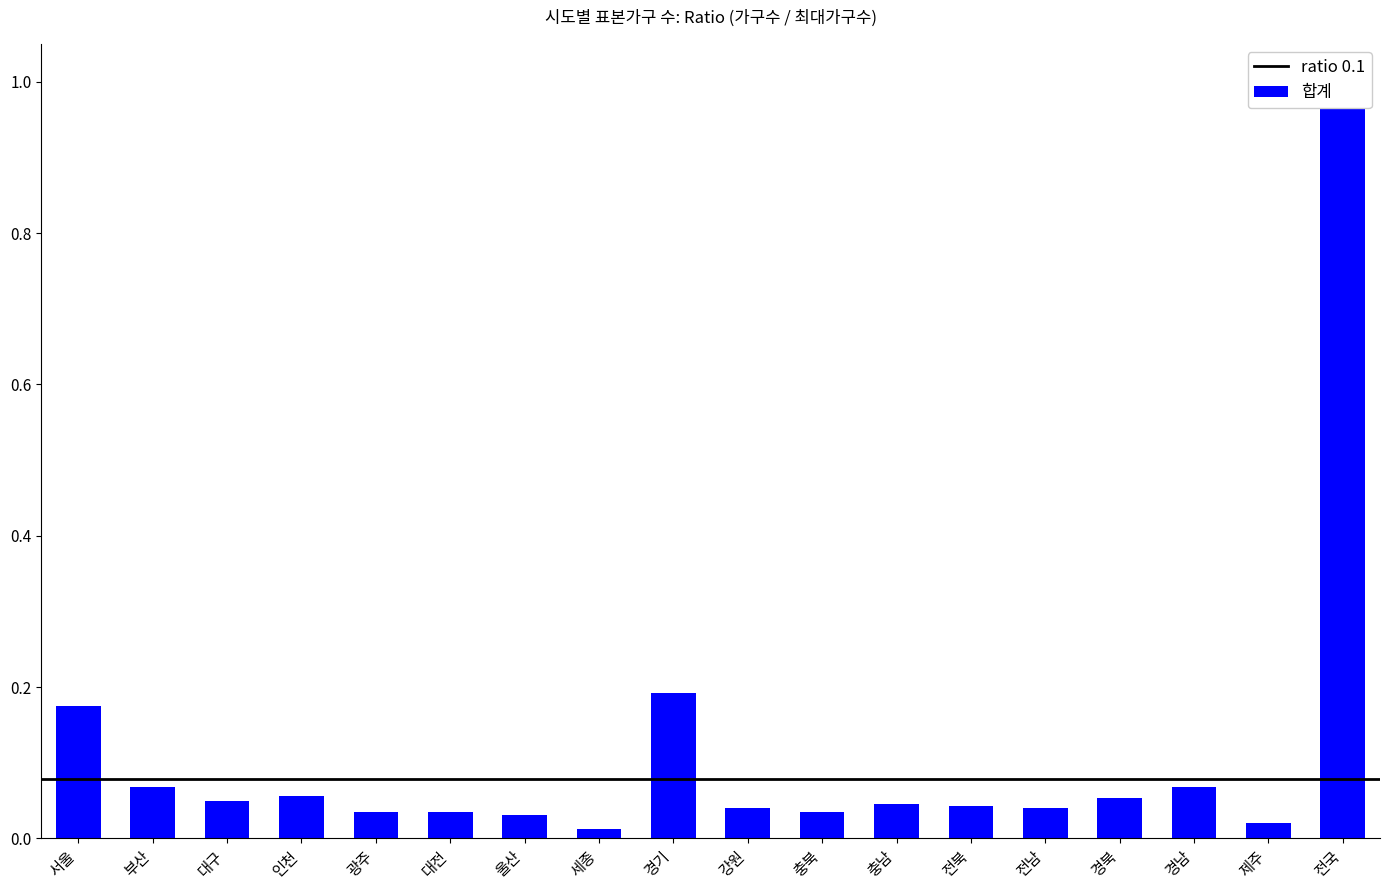

Reading left to right, extract all data points from this chart.

서울=0.2	부산=0.1	대구=0.0	인천=0.1	광주=0.0	대전=0.0	울산=0.0	세종=0.0	경기=0.2	강원=0.0	충북=0.0	충남=0.0	전북=0.0	전남=0.0	경북=0.1	경남=0.1	제주=0.0	전국=1.0